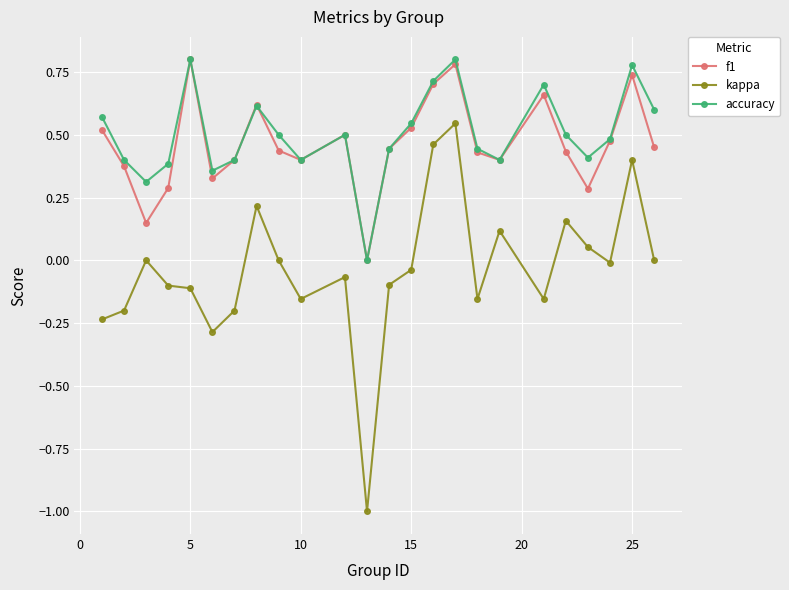

Which series has the widest spread of values?

kappa